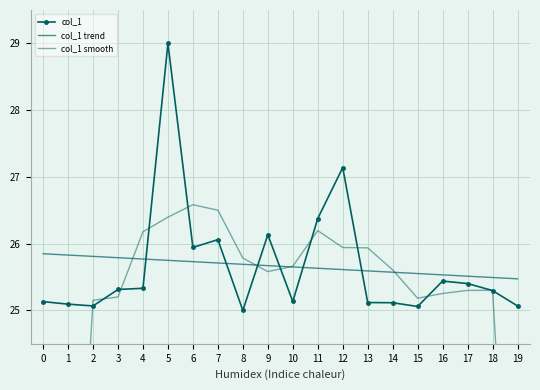

Is the value of col_1 trend at 5 greater than the value of col_1 smooth at 4?

No